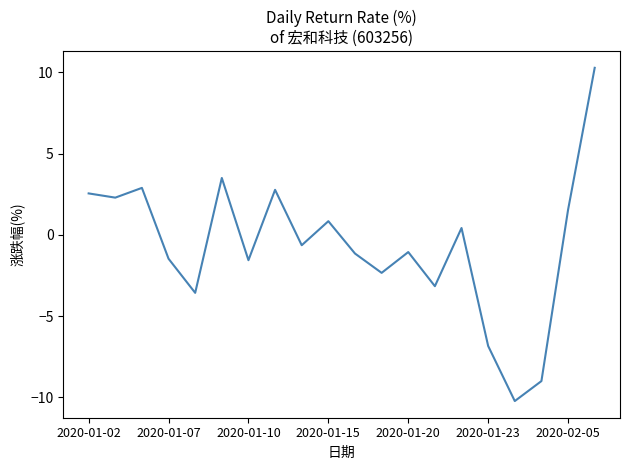

What is the maximum value shown in the chart?

10.3